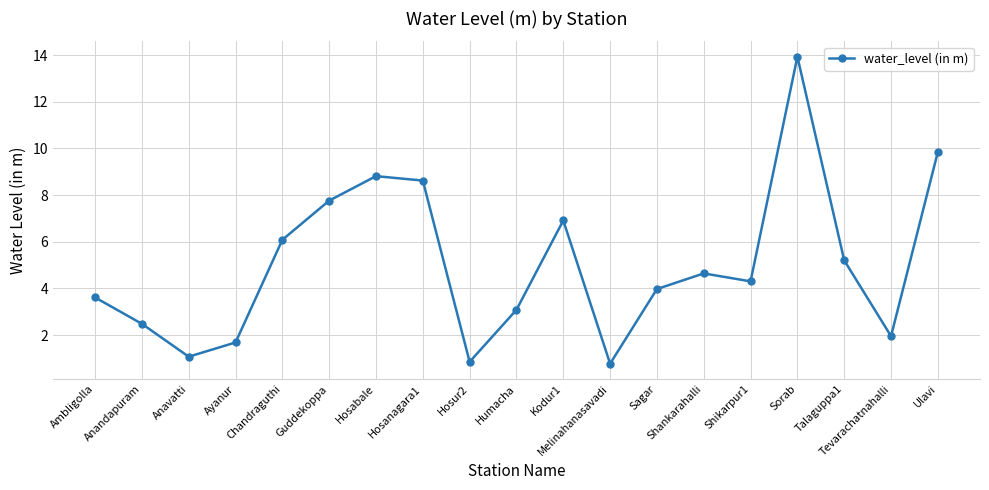

What is the sum of all values?

95.6